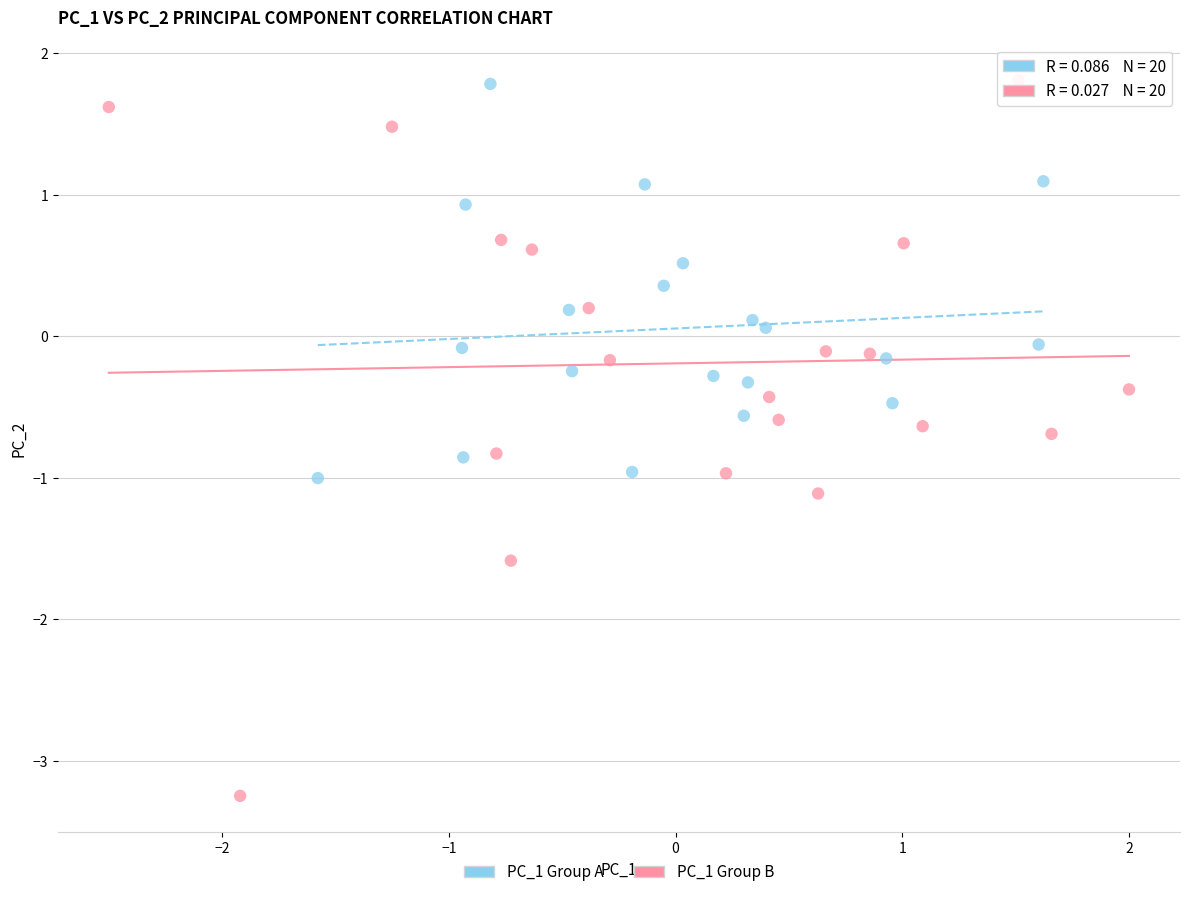

What are all the series names shown in the legend?

PC_1 Group A, PC_1 Group B